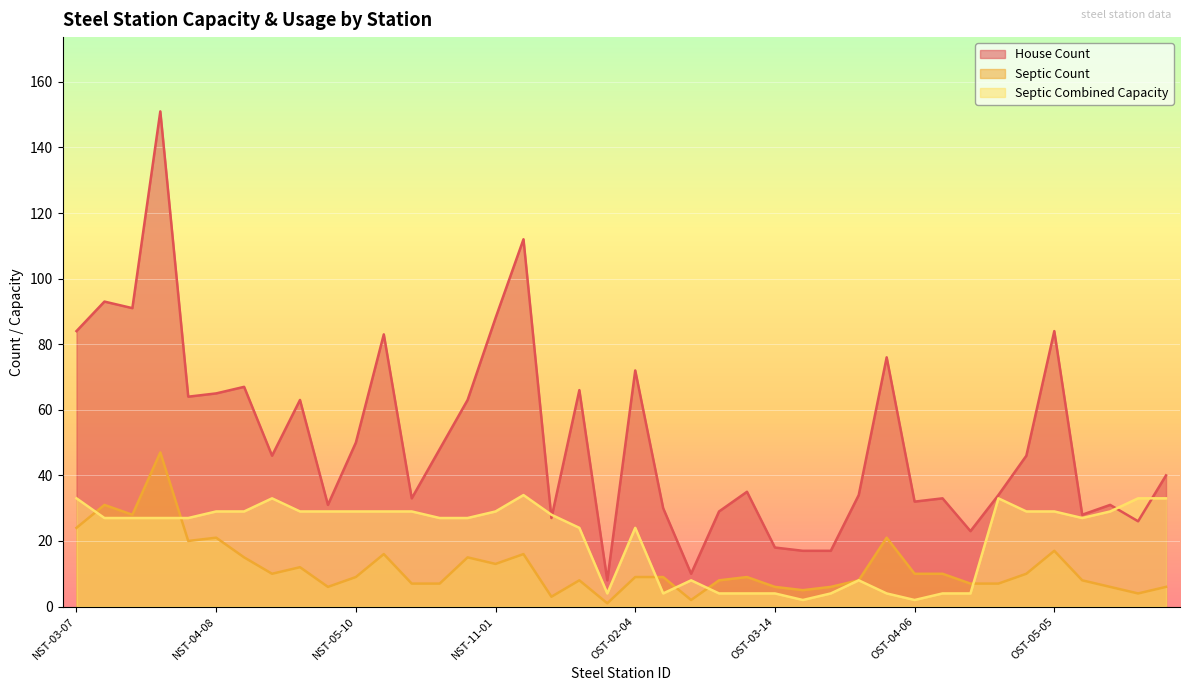

Between NST-05-13 and NST-05-16, which is larger?

NST-05-13